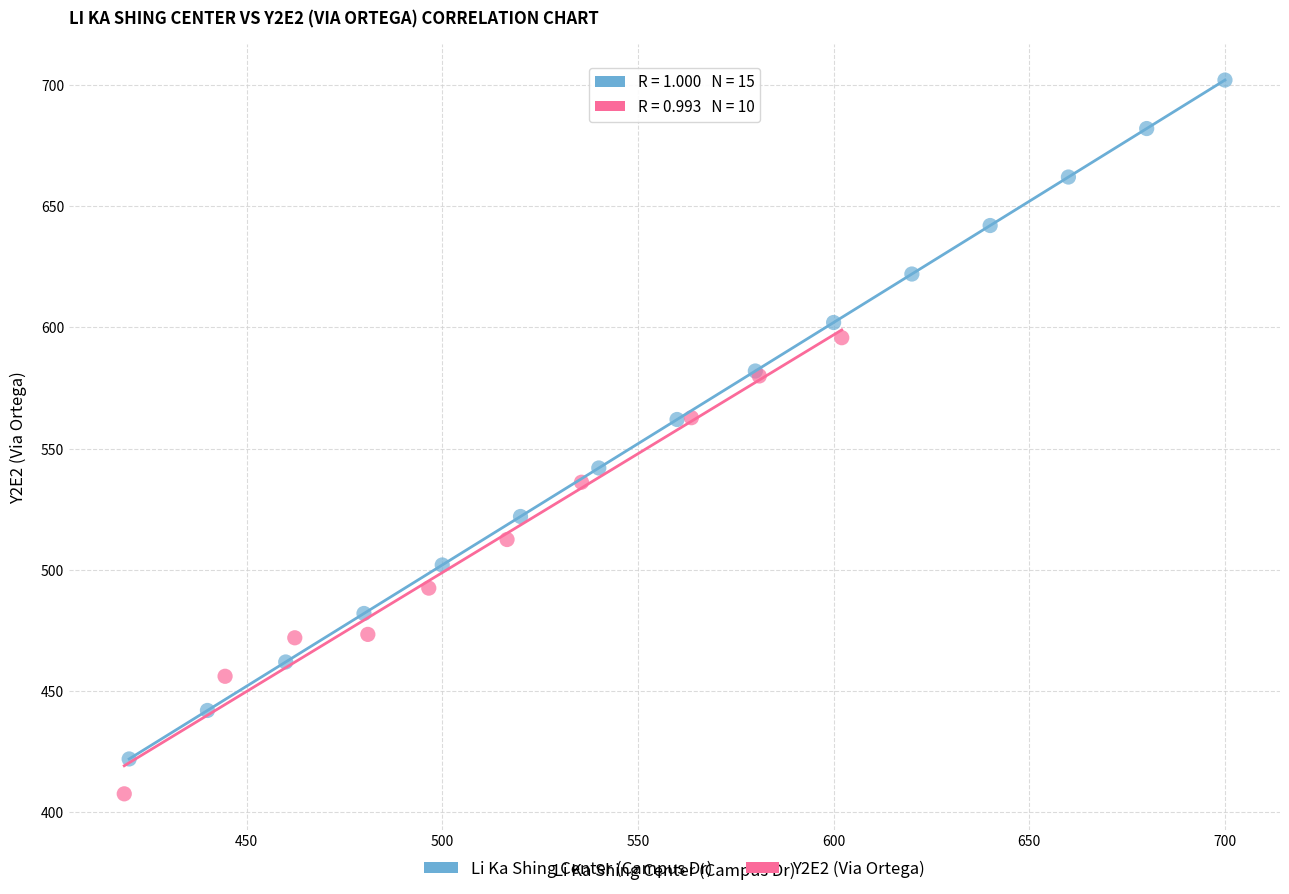

Which series has the largest Y range (max minus min)?

Li Ka Shing Center (Campus Dr)